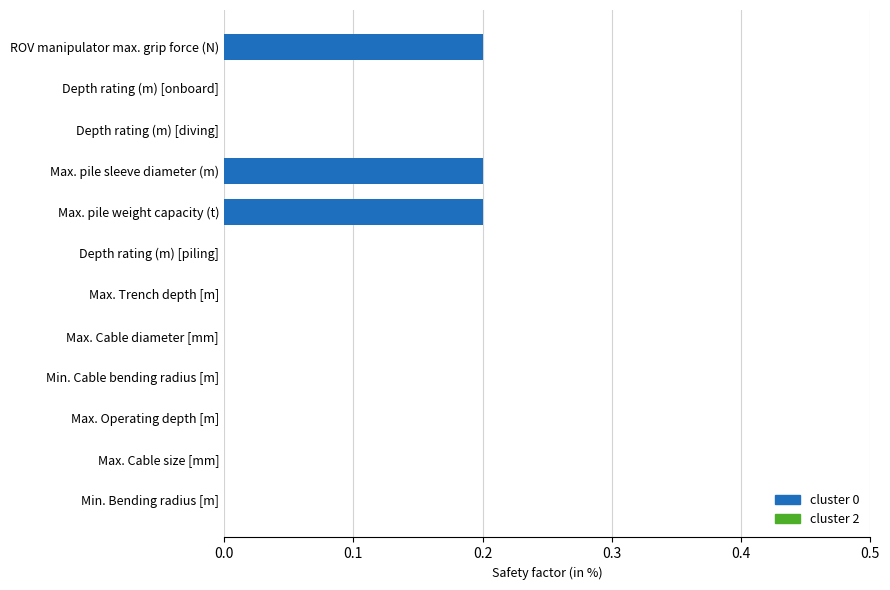

Which has a higher value, Min. Cable bending radius [m] or Max. pile weight capacity (t)?

Max. pile weight capacity (t)